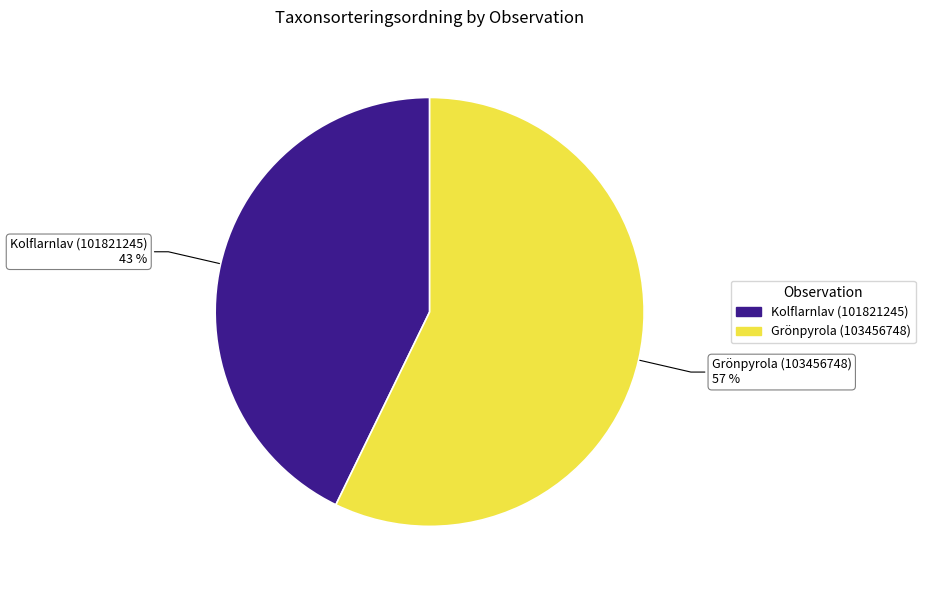

Count the number of slices in the pie.

2